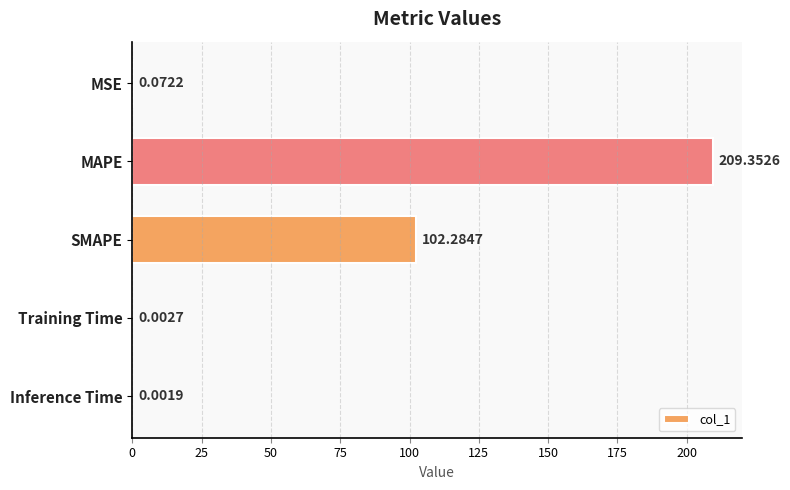

How many categories are shown in the chart?

5